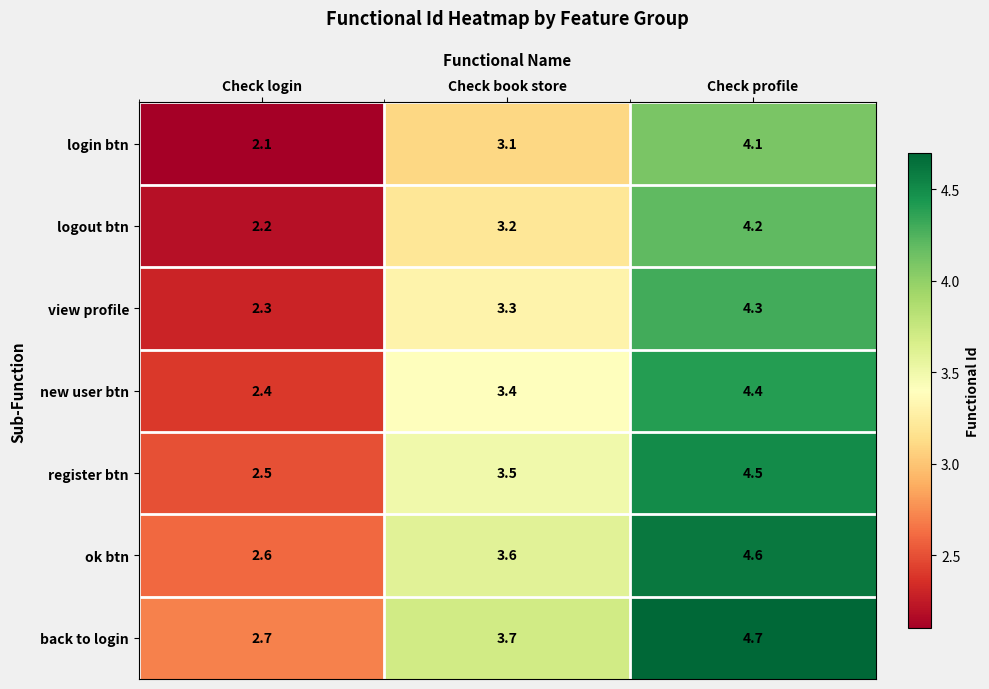

Reading left to right, what are all the values shown in this chart?

login btn: Check login=2.1	Check book store=3.1	Check profile=4.1
logout btn: Check login=2.2	Check book store=3.2	Check profile=4.2
view profile: Check login=2.3	Check book store=3.3	Check profile=4.3
new user btn: Check login=2.4	Check book store=3.4	Check profile=4.4
register btn: Check login=2.5	Check book store=3.5	Check profile=4.5
ok btn: Check login=2.6	Check book store=3.6	Check profile=4.6
back to login: Check login=2.7	Check book store=3.7	Check profile=4.7